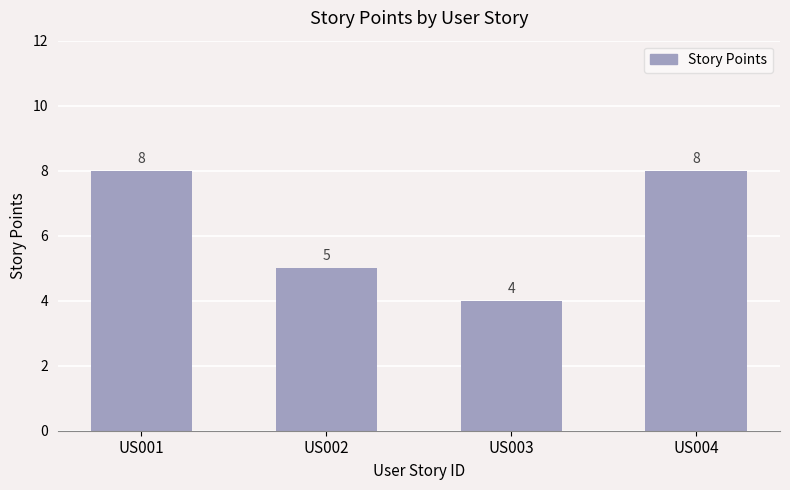

What is the change in value from US002 to US003?

-1